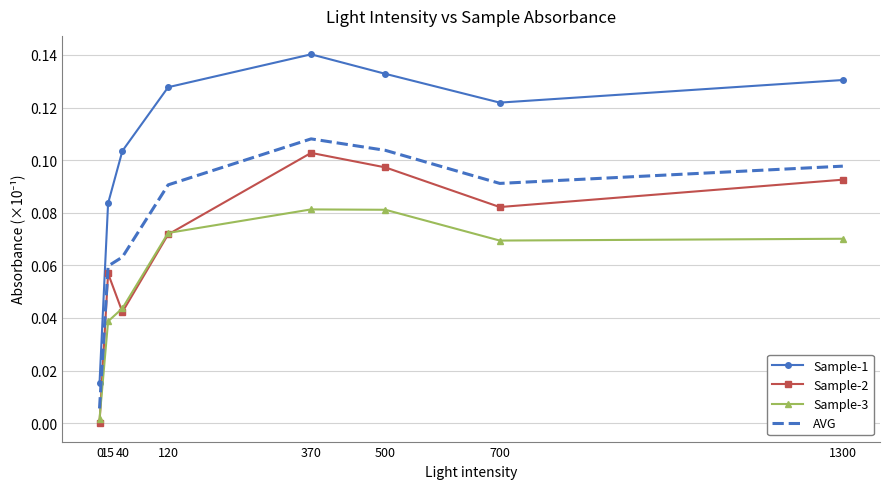

At which label does AVG reach its peak?

370